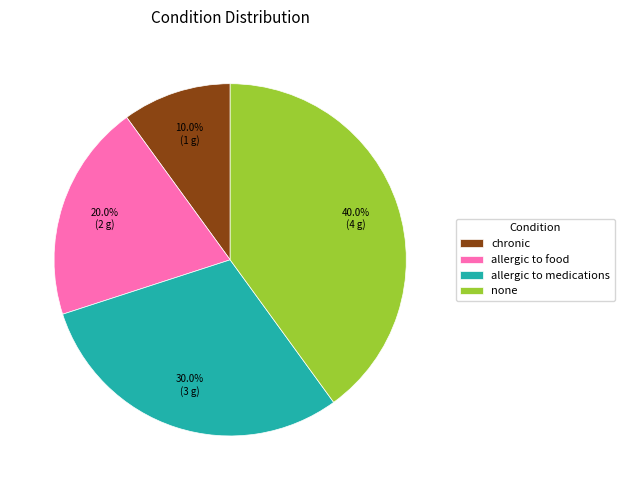

To the nearest percent, what percentage of the pie is chronic?

10%